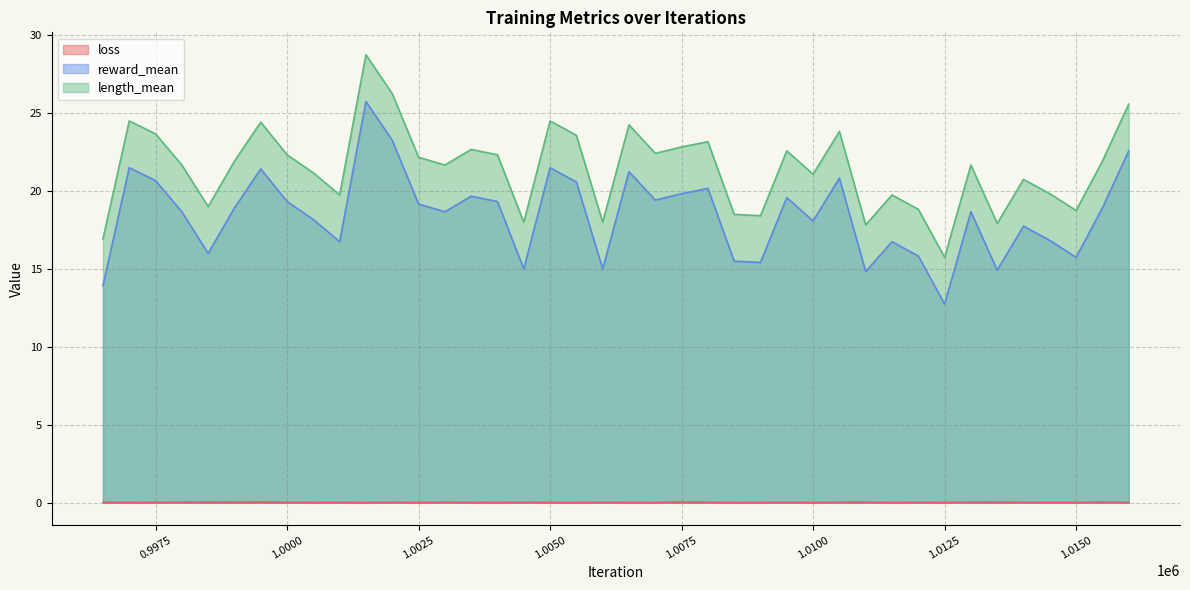

At which label does length_mean first exceed 21?

997000